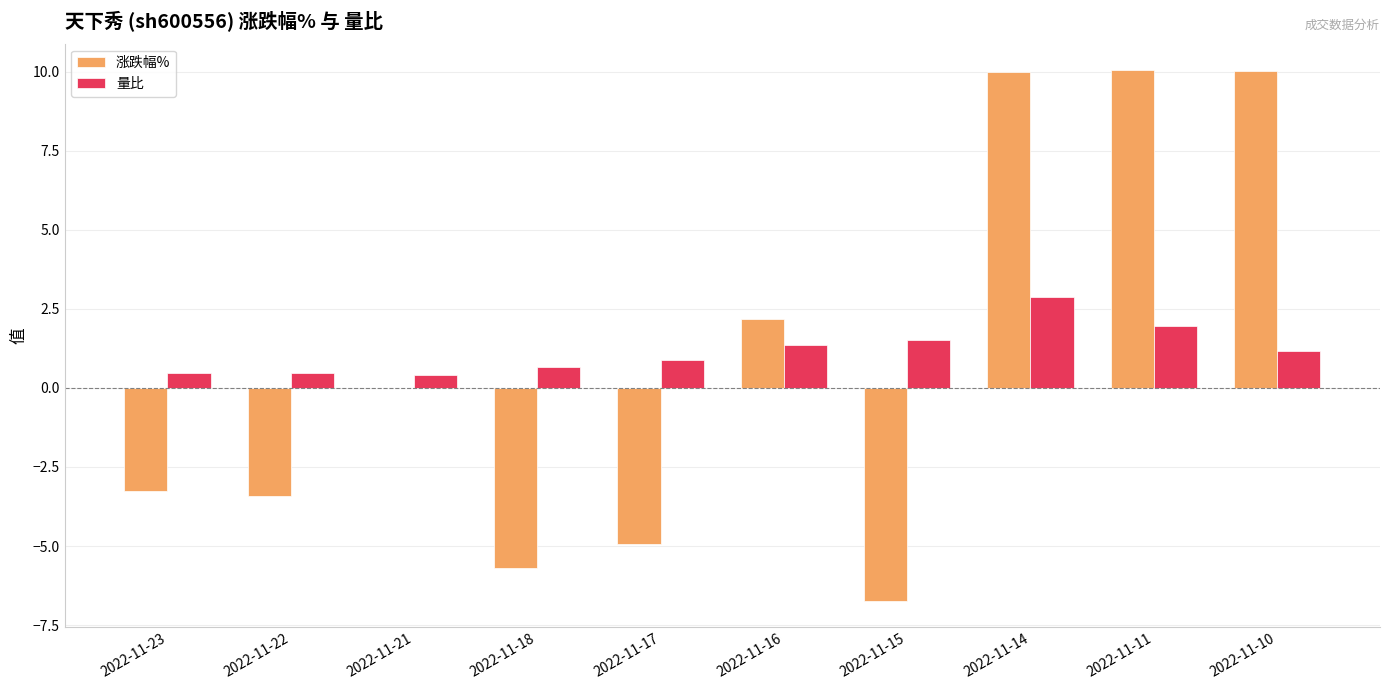

Between 2022-11-15 and 2022-11-11, which series saw the biggest shift?

涨跌幅%